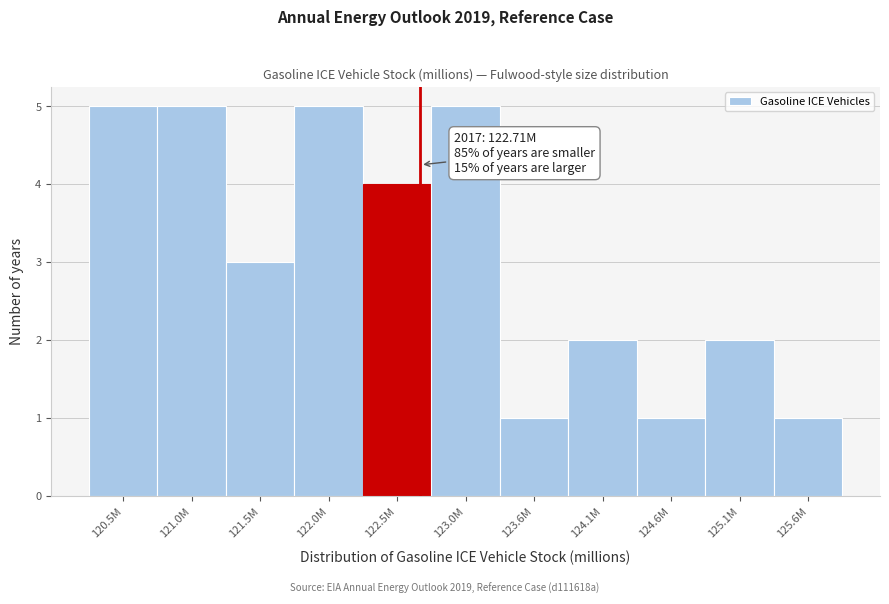

Reading right to left, list all the values displayed in this chart.

1	2	1	2	1	5	4	5	3	5	5